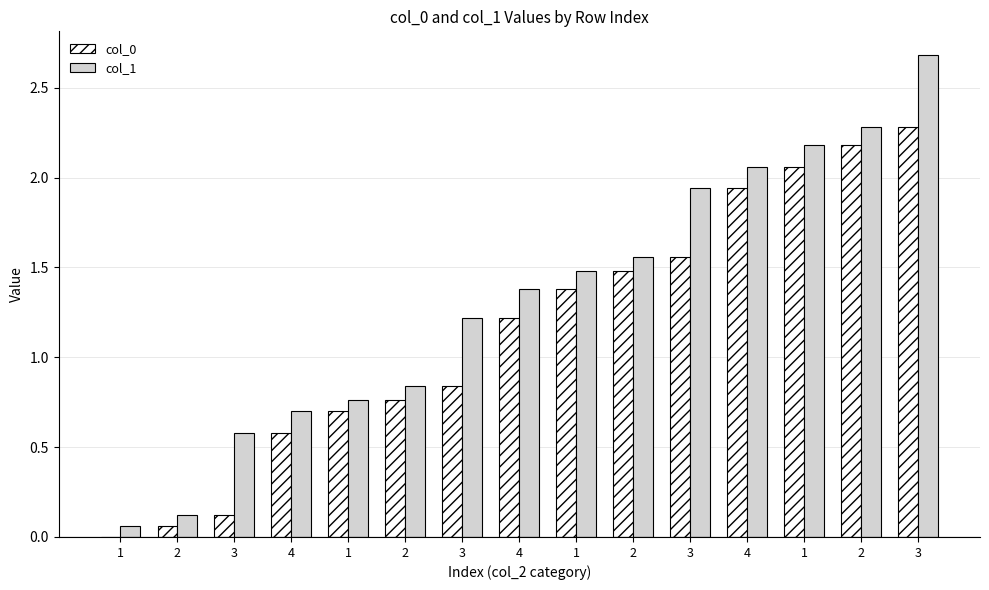

Are the bars grouped side by side (vs. stacked)?

Yes